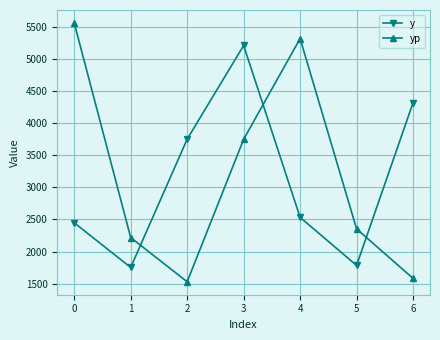

What is the minimum value for y?

1751.4